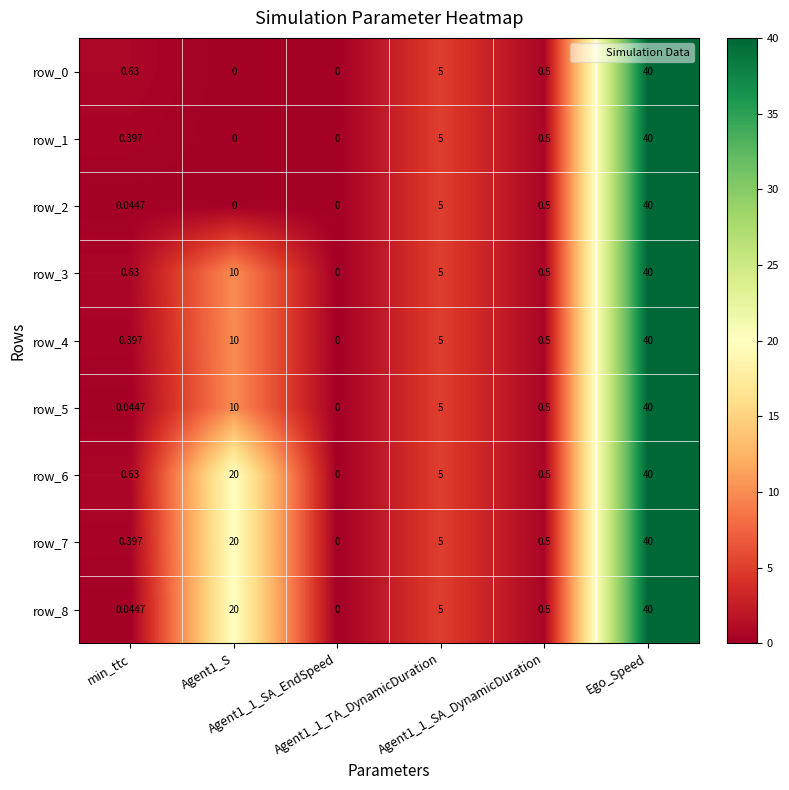

Count the number of data series in this chart.

9